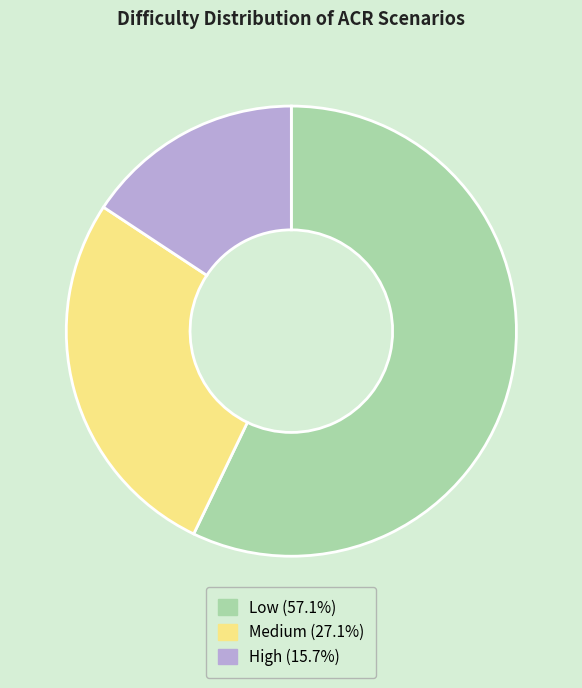

Is there a majority slice in this chart?

Yes